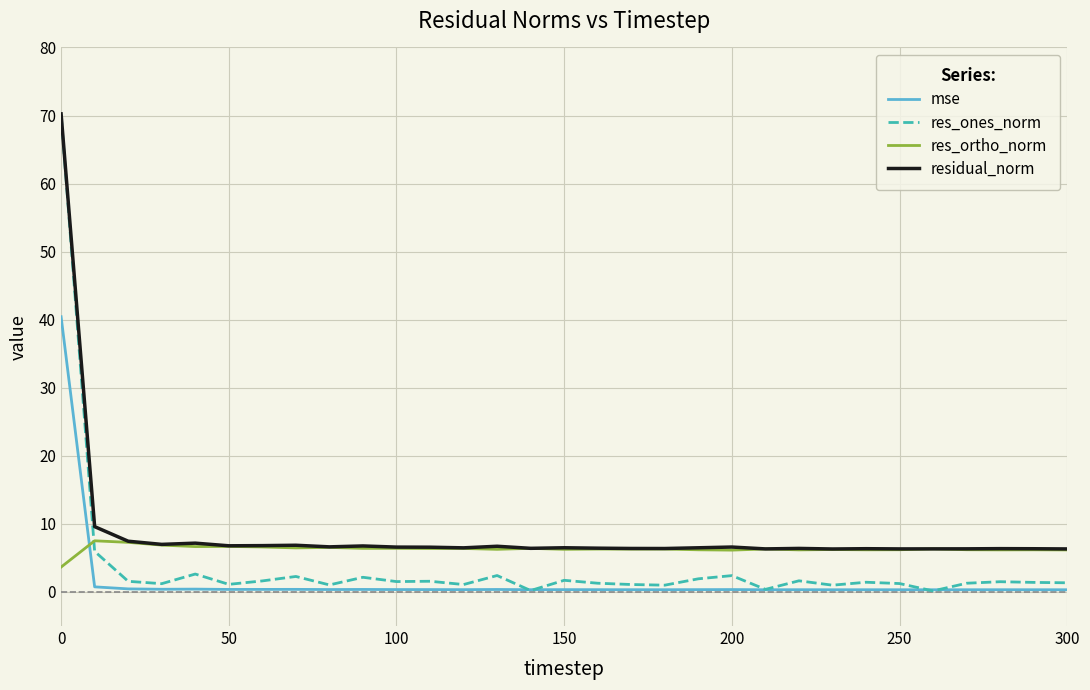

What is the minimum value for res_ortho_norm?

3.7